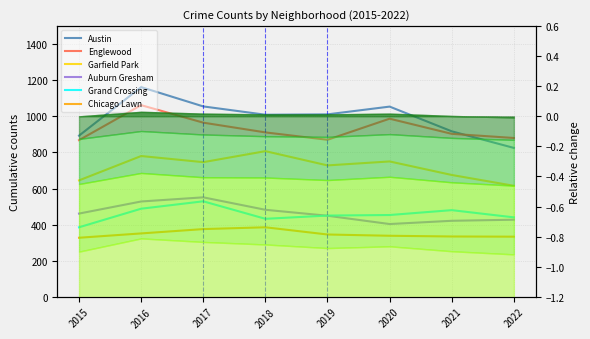

True or false: Garfield Park and Austin intersect in this chart.

False